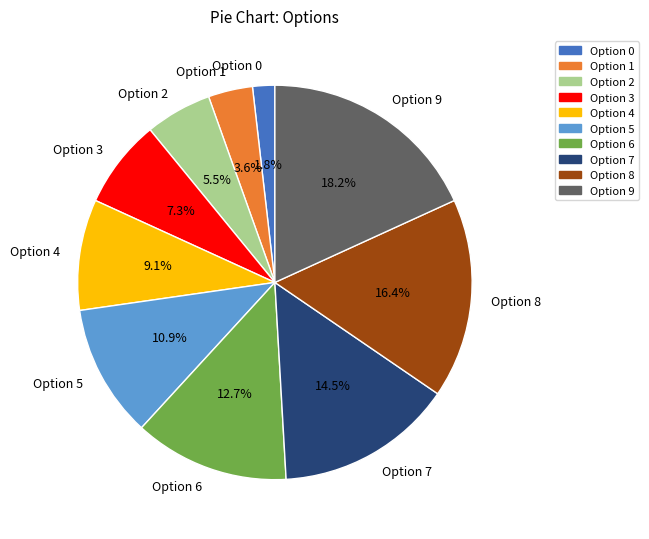

Which slice is the smallest?

Option 0